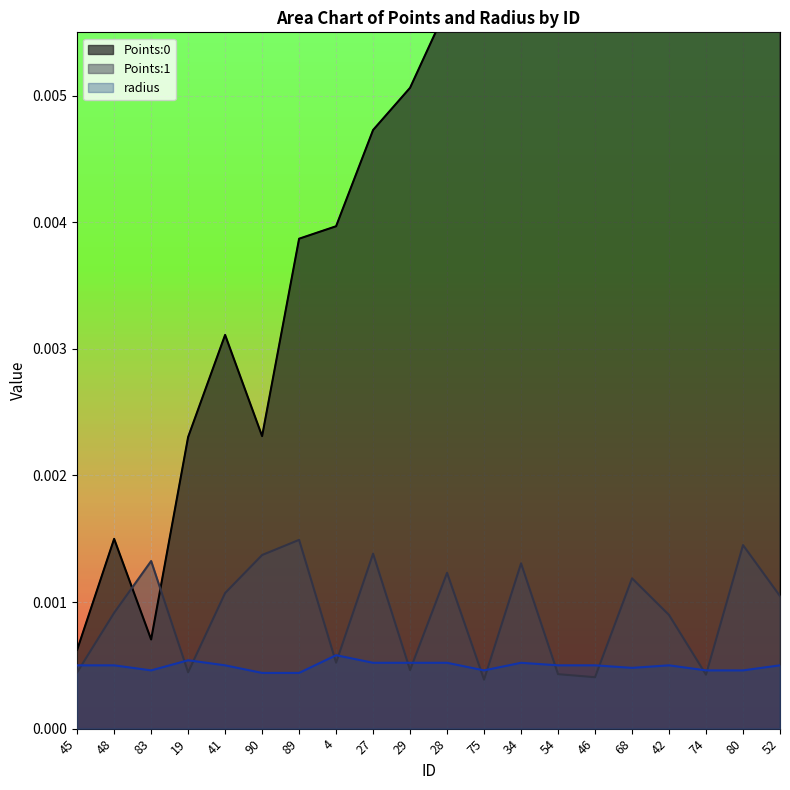

Rank the series at 27 from highest to lowest value.

Points:0, Points:1, radius